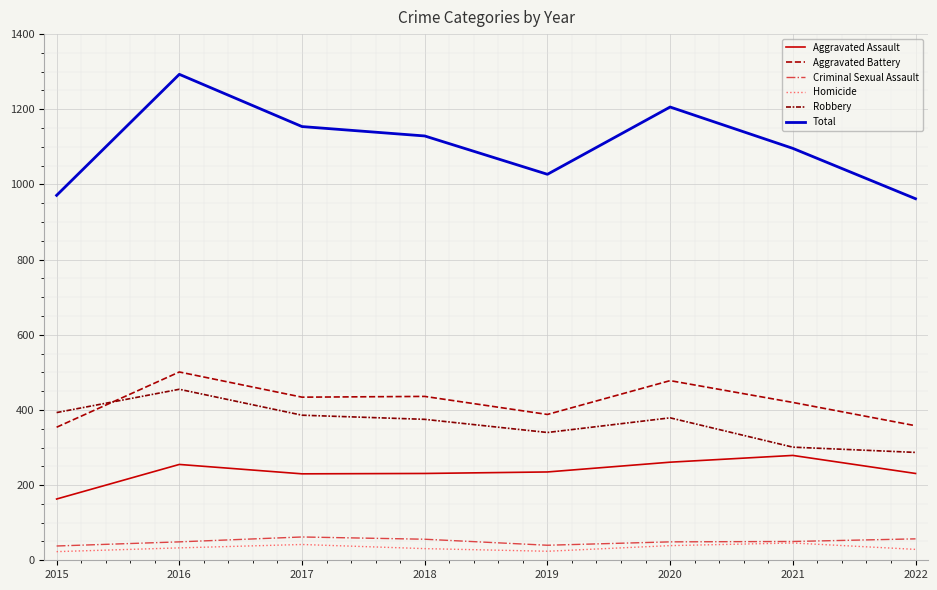

Rank the categories by Total value from highest to lowest.

2016, 2020, 2017, 2018, 2021, 2019, 2015, 2022